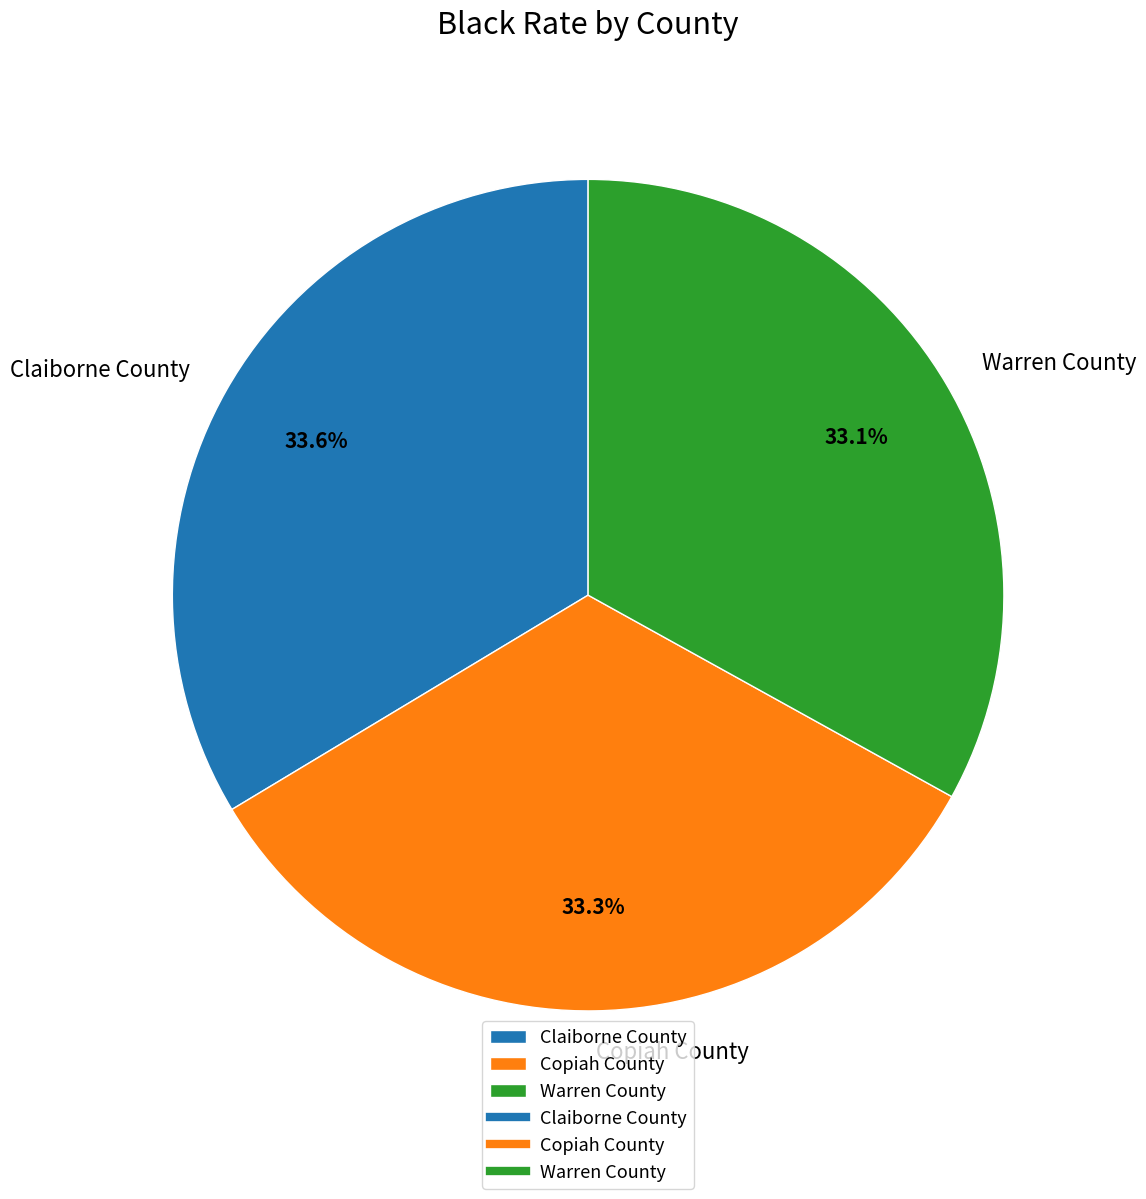

Count the number of slices in the pie.

3